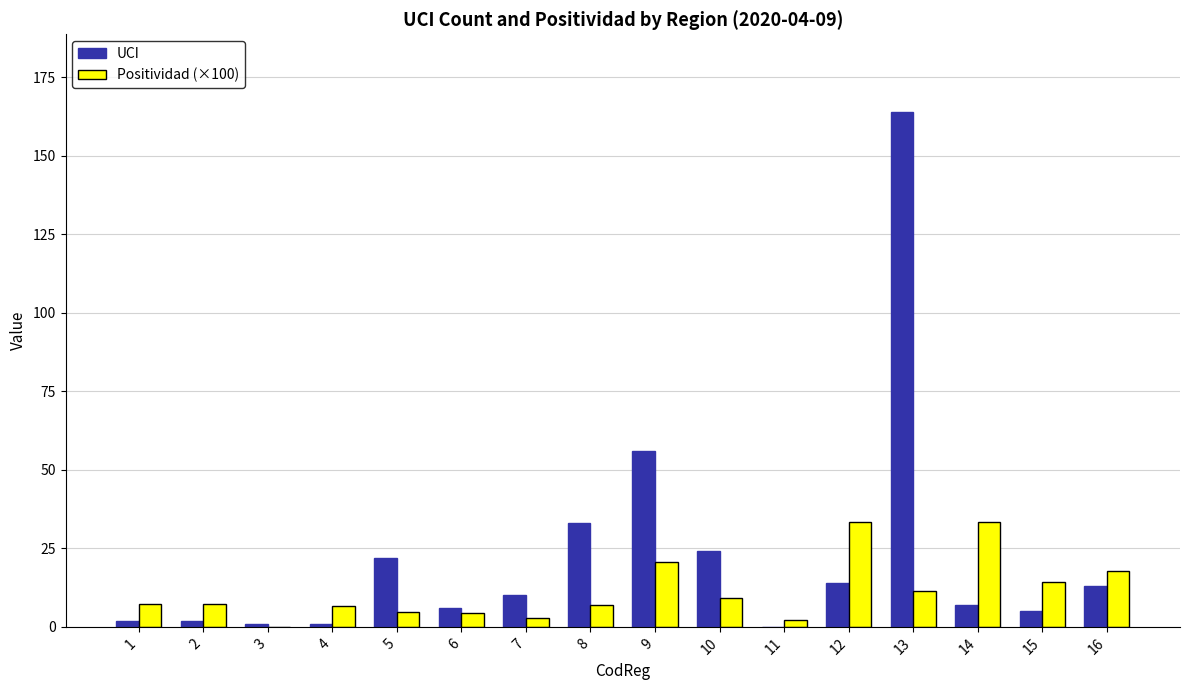

Is the value of UCI at 3 greater than the value of Positividad (×100) at 4?

No